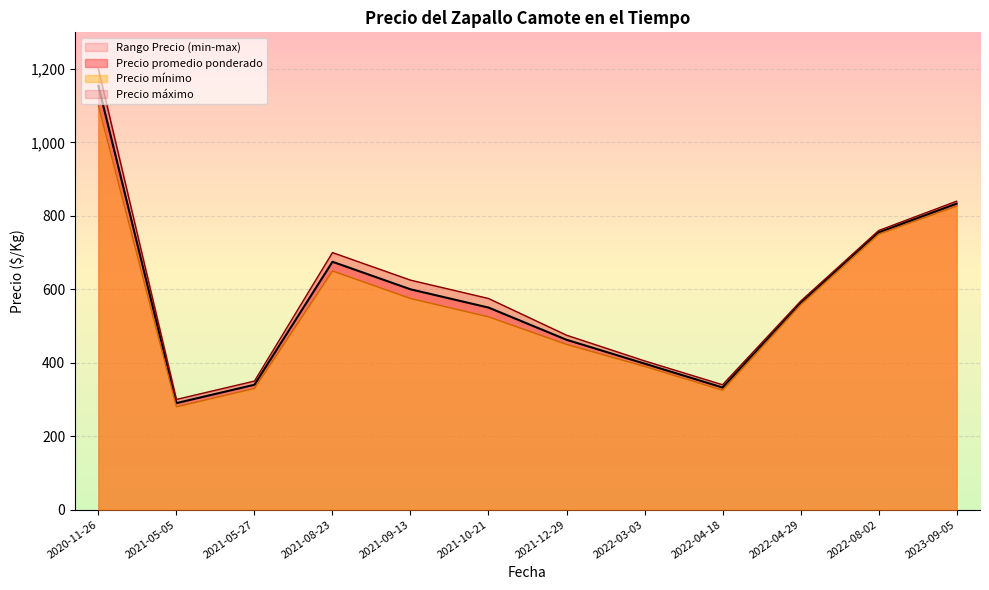

What is the total value across all series at 2021-05-27?

1110